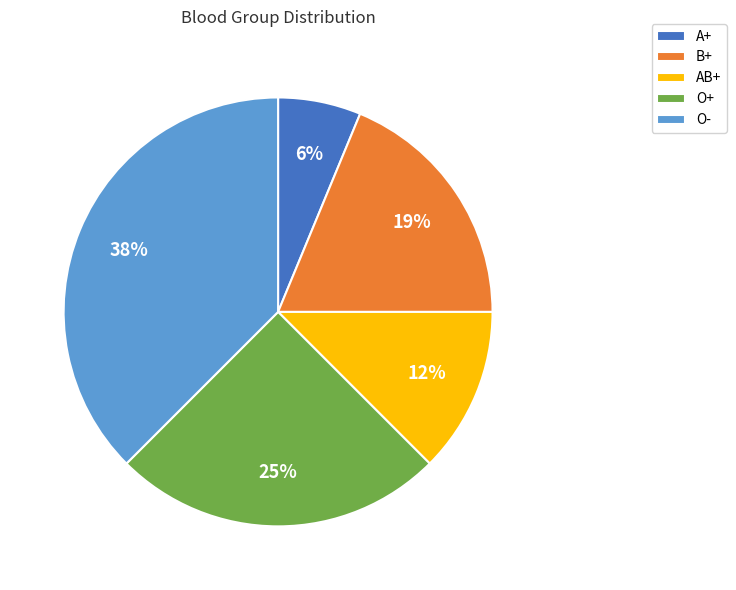

Do AB+ and B+ together represent more than half of the pie?

No